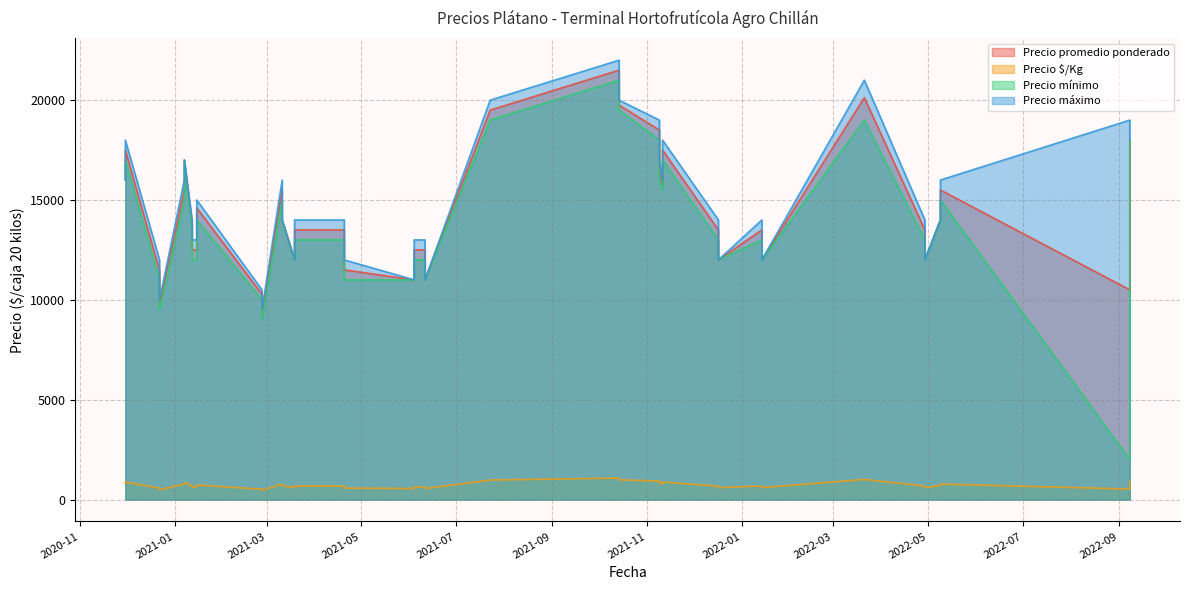

What is the average value of the Precio promedio ponderado series?

14268